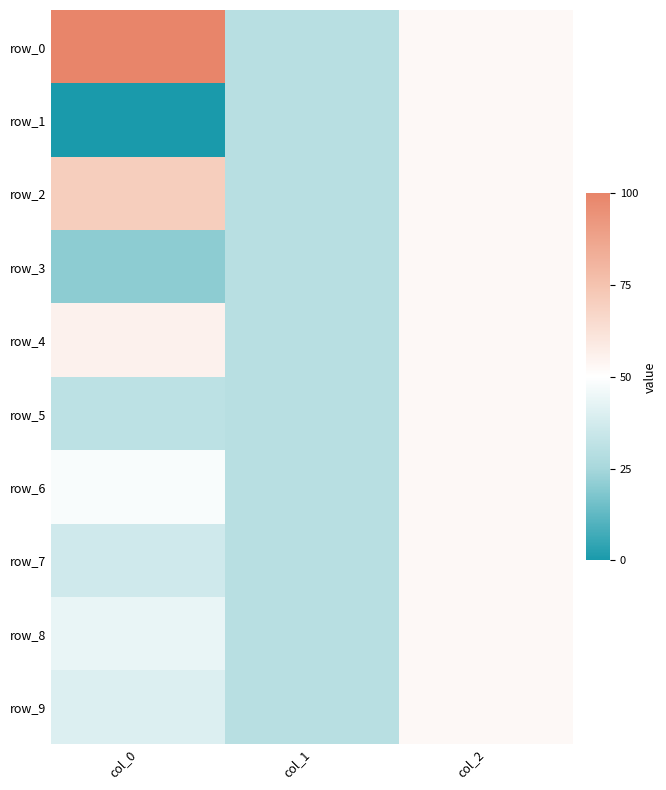

What is the total value across all series at col_0?

446.8